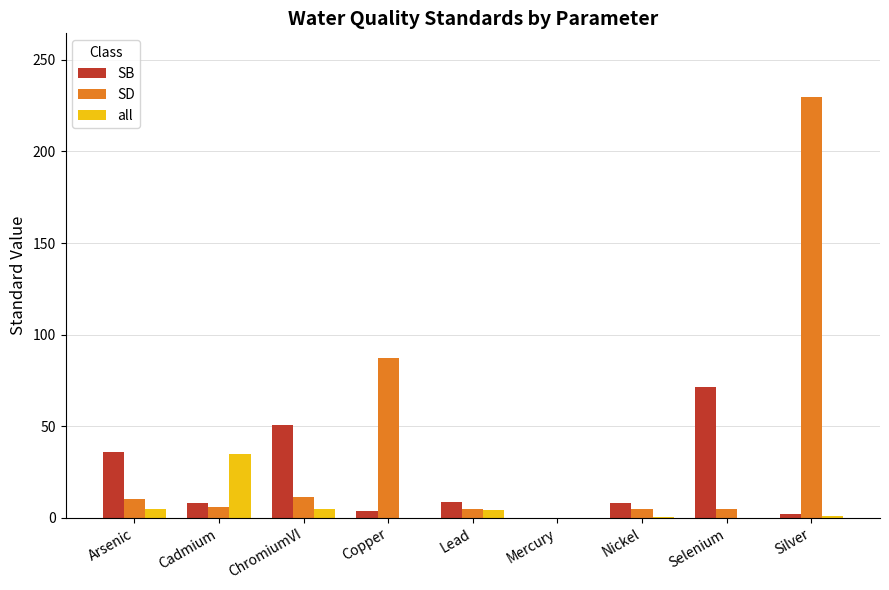

Is it true that SD equals 11.4 at ChromiumVI?

True